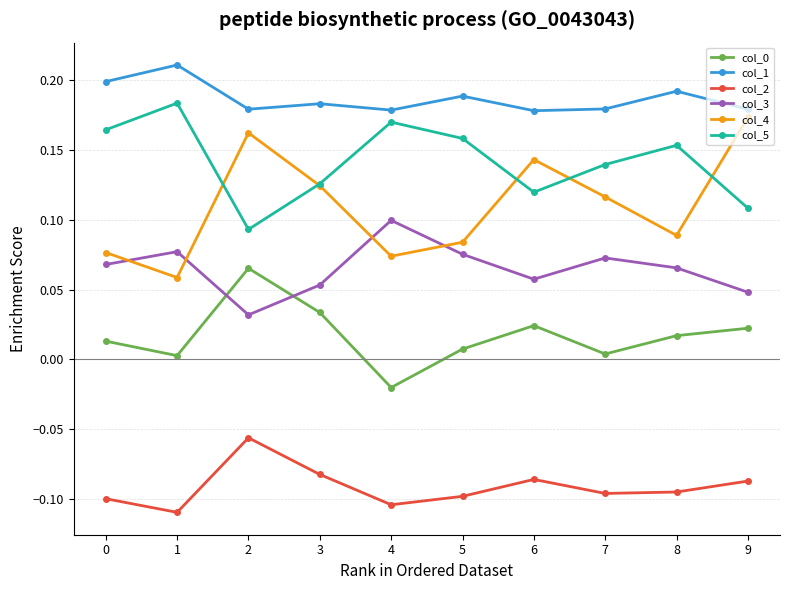

True or false: col_4 and col_2 intersect in this chart.

False